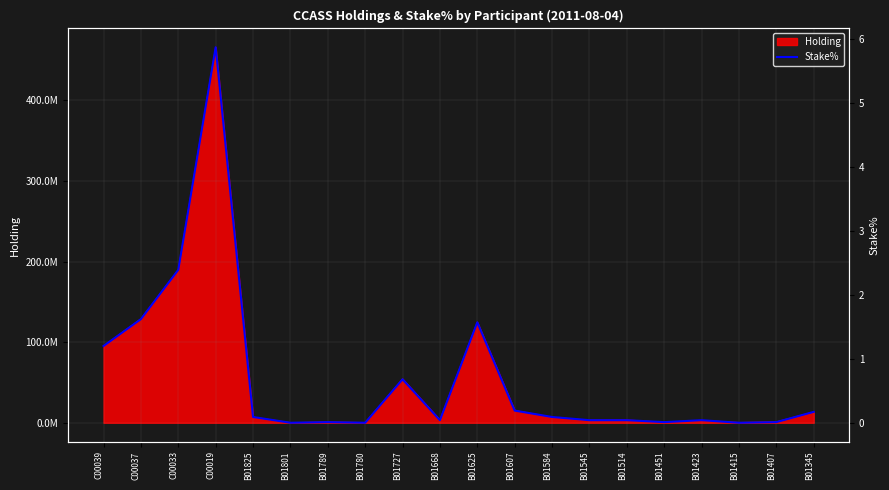

What is the greatest value displayed?

5.9